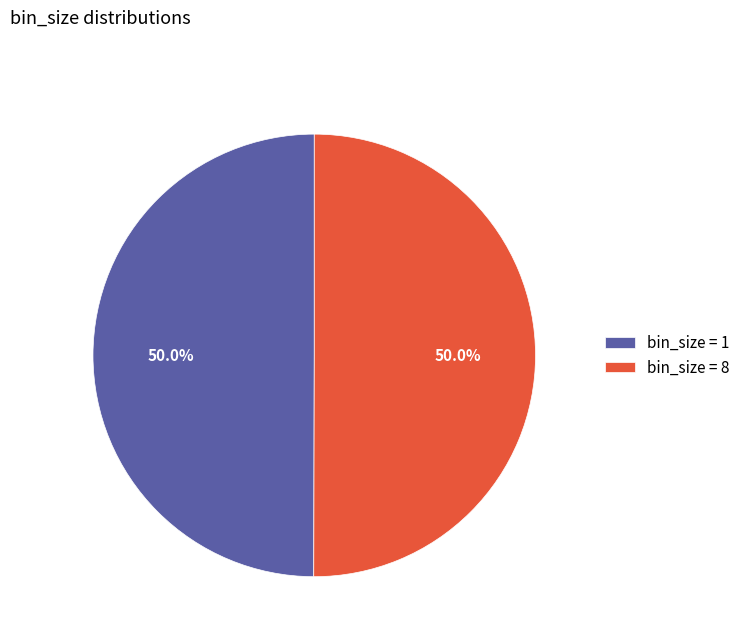

What percentage is NOT represented by bin_size = 1?

50.0%